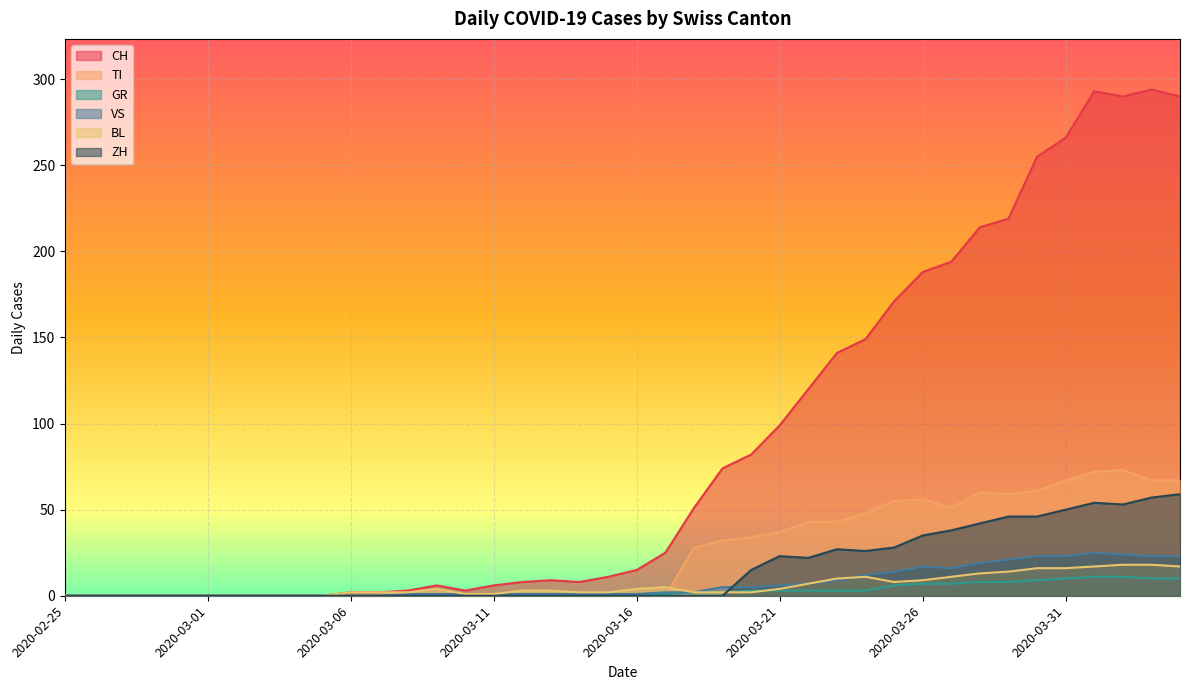

What are all the series names shown in the legend?

CH, TI, GR, VS, BL, ZH